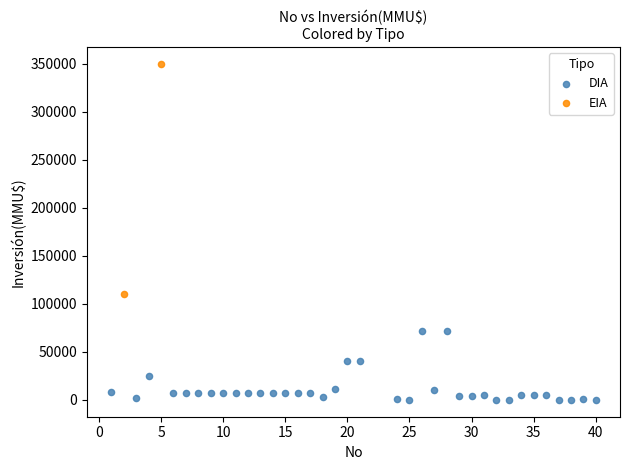

What are all the series names shown in the legend?

DIA, EIA